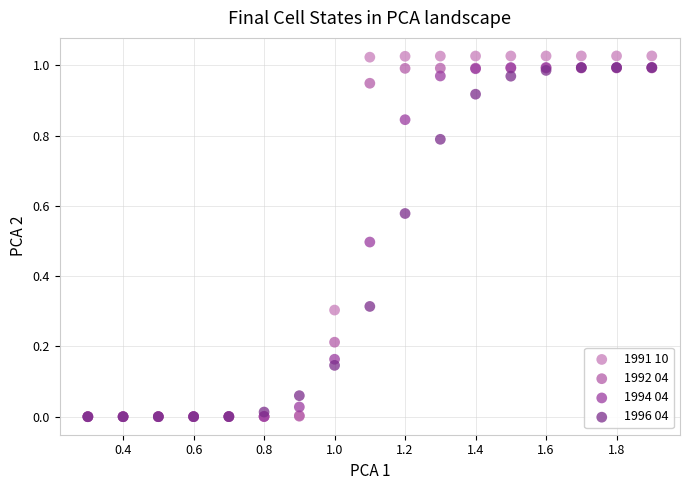

What are all the series names shown in the legend?

1991 10, 1992 04, 1994 04, 1996 04